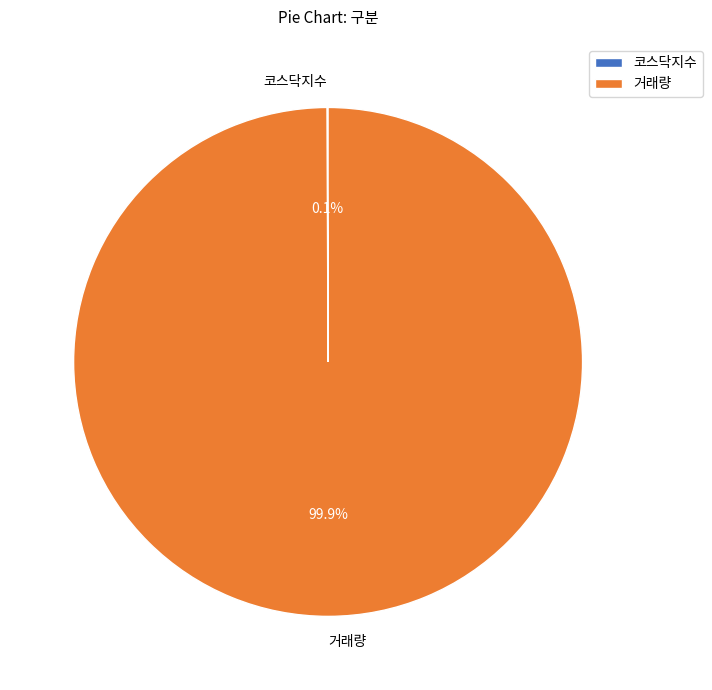

Is 거래량 the majority of the pie?

Yes